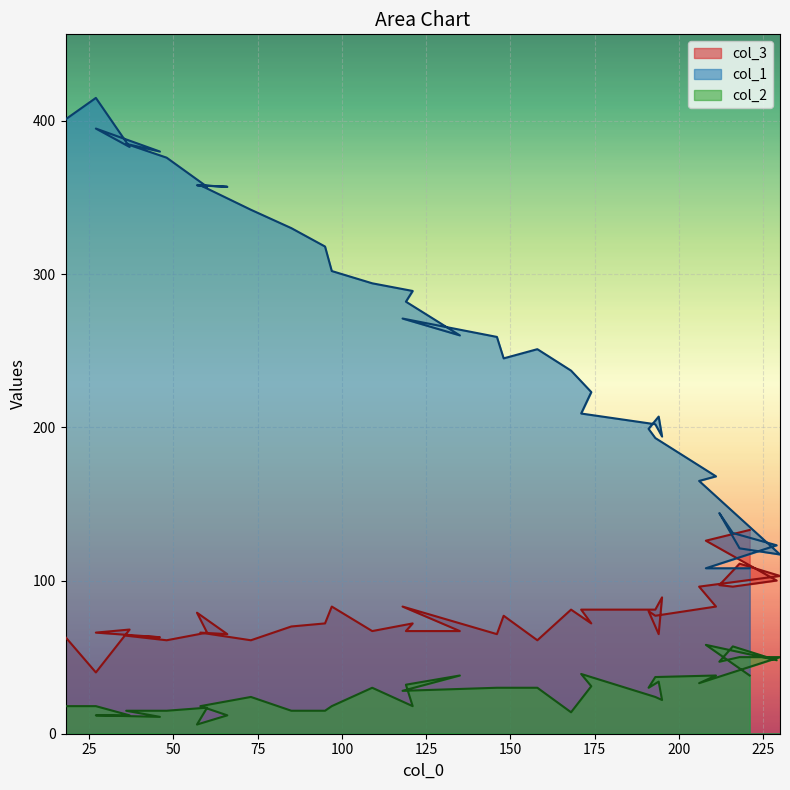

In col_2, how many points are higher than both neighbors (excluding endpoints)?

9